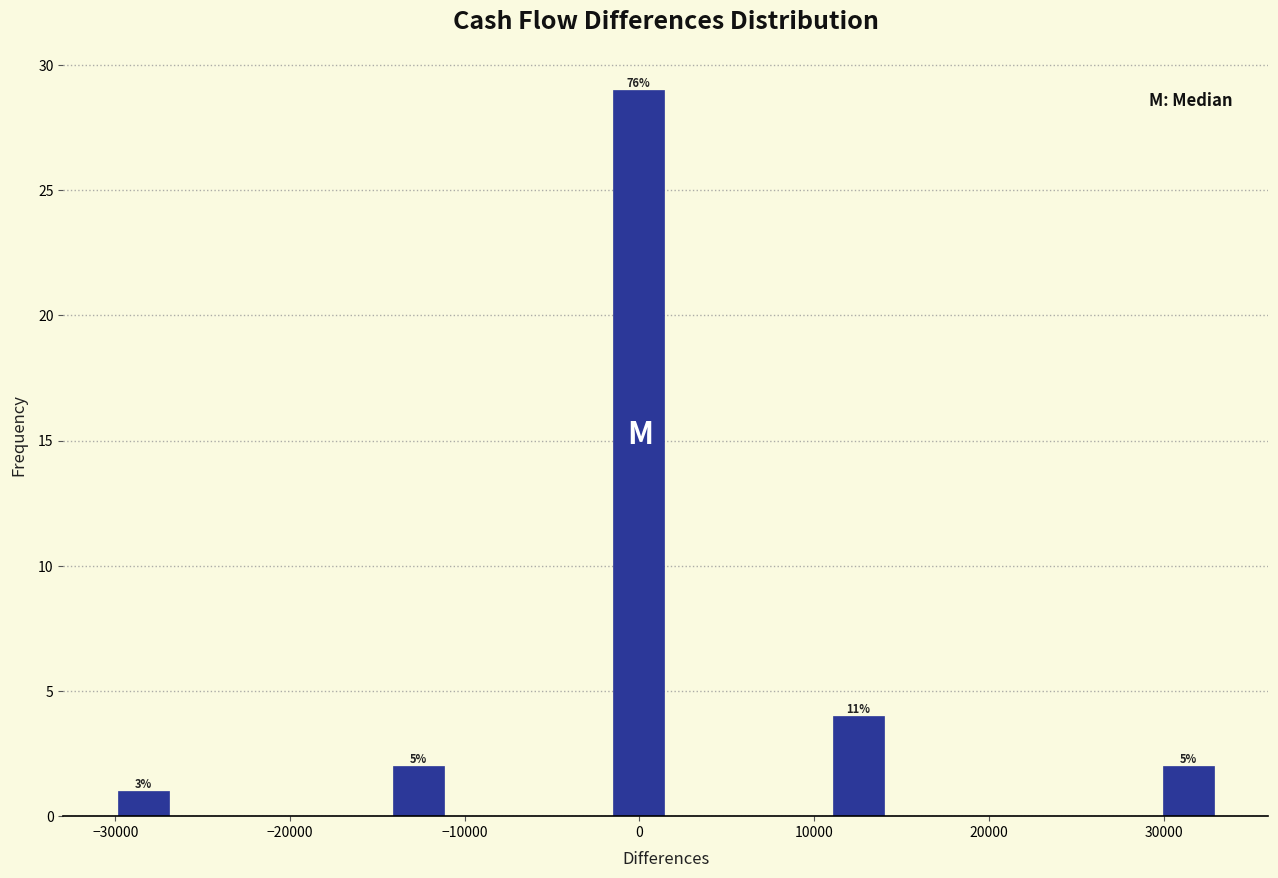

Read against the x-axis, roughly where is the centre of the tallest bar?

0